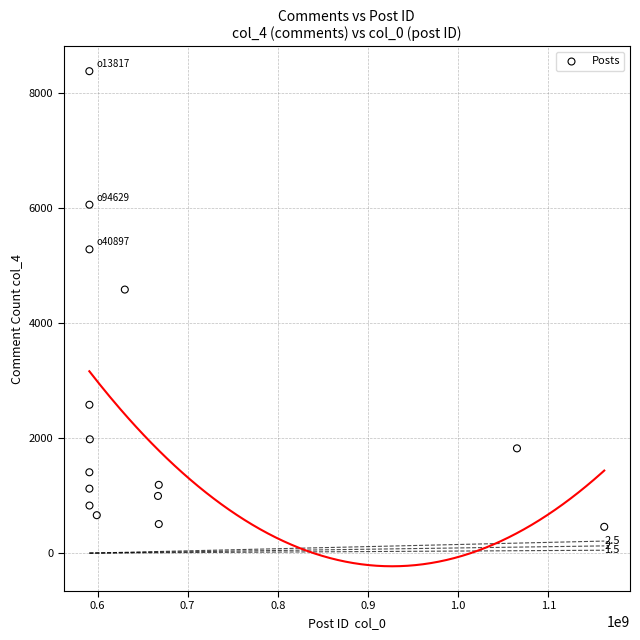

What is the range of Y values (max minus min)?

7928